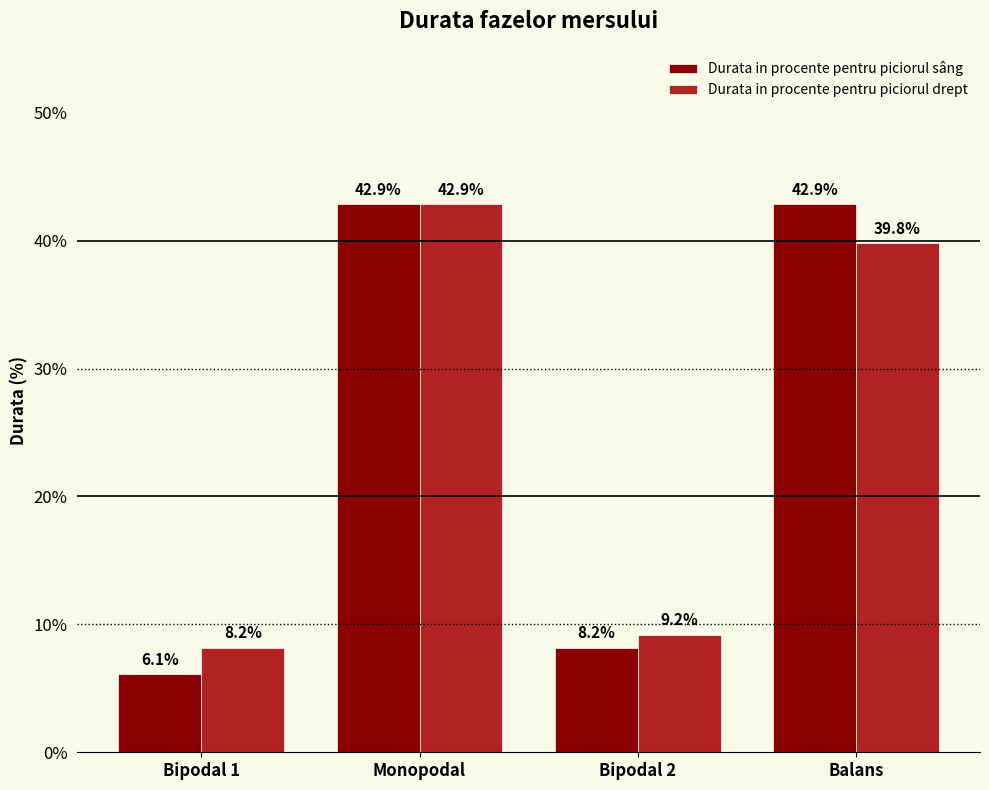

Does the chart contain any negative values?

No